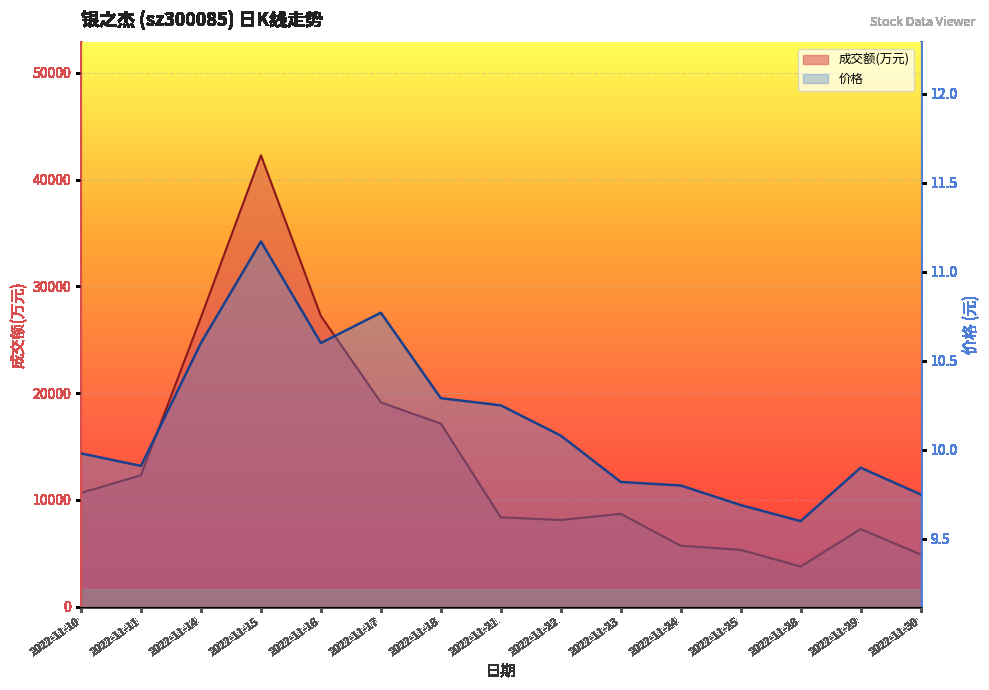

At how many categories does at least one series exceed 2362?

15